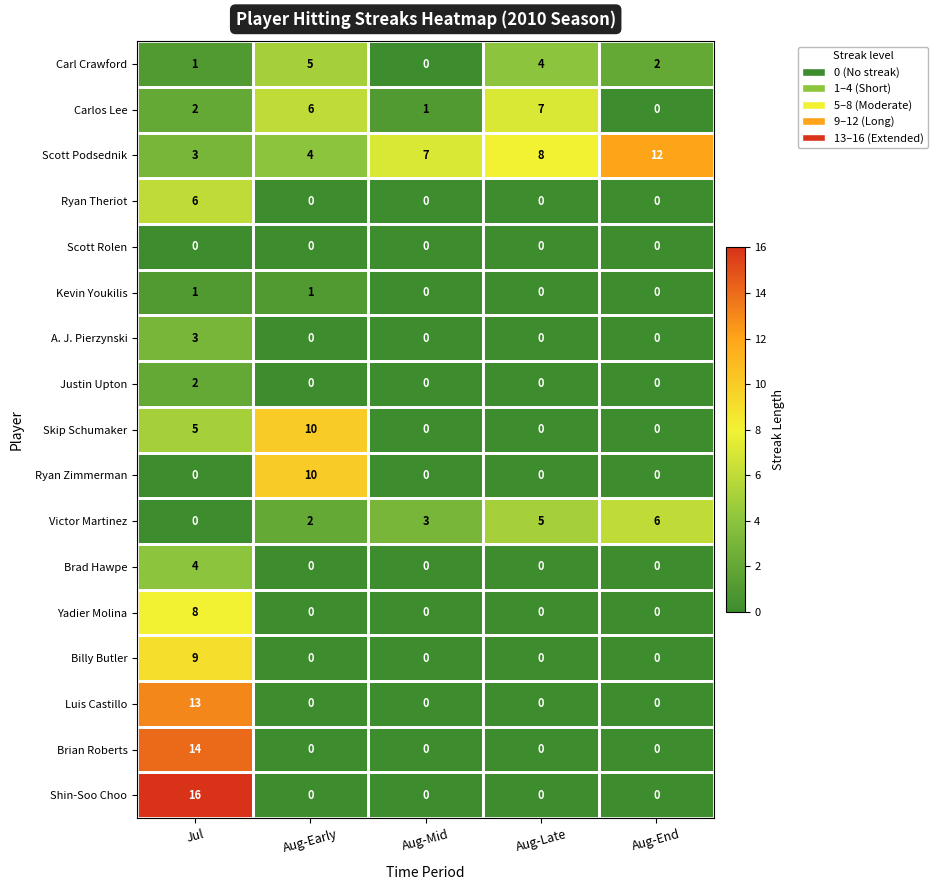

Is the value of Victor Martinez at Aug-Late greater than the value of Carl Crawford at Jul?

Yes